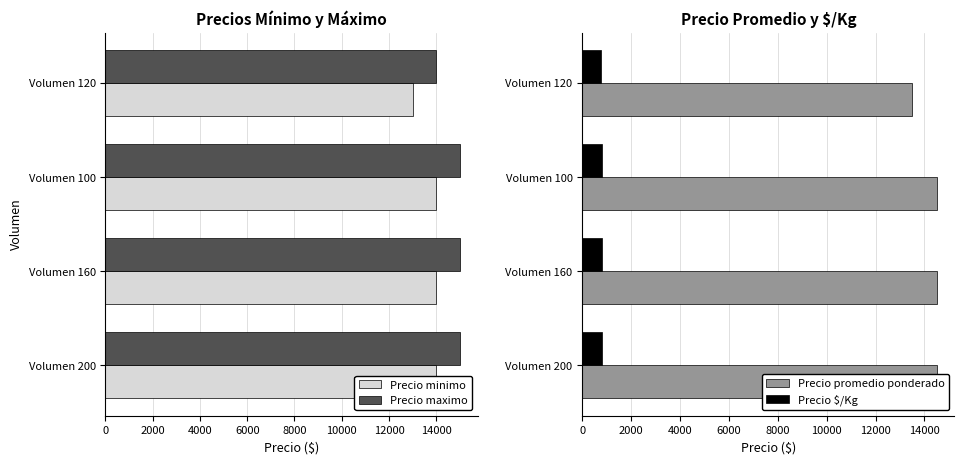

What is the approximate value of Precio $/Kg at Volumen 100, to the nearest 10?

810